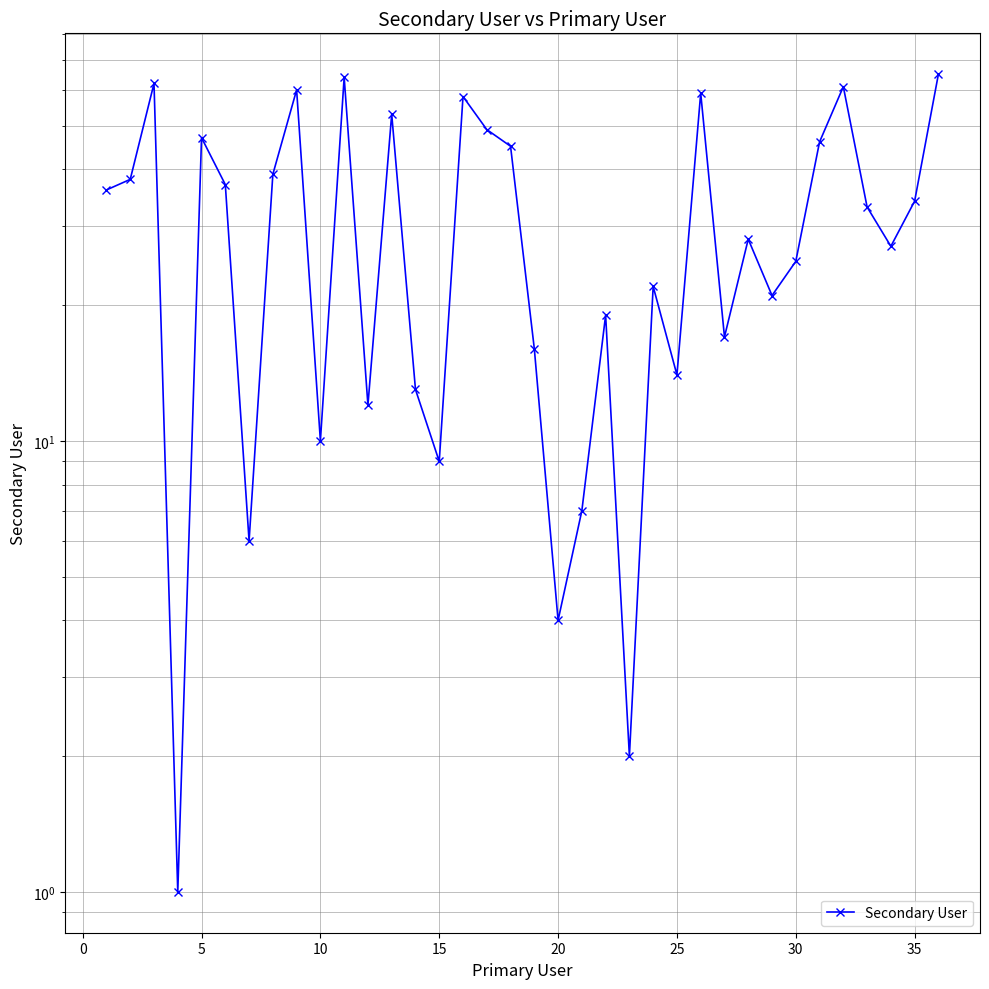

How many series are shown in this chart?

1